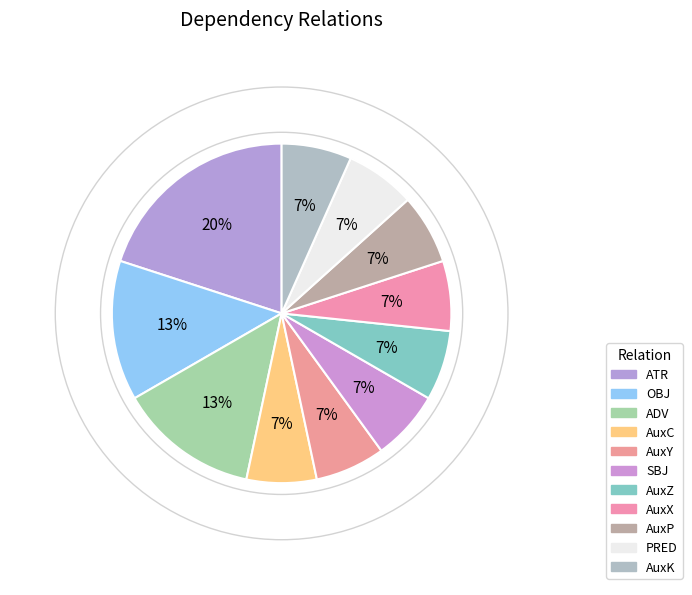

Is there a majority slice in this chart?

No